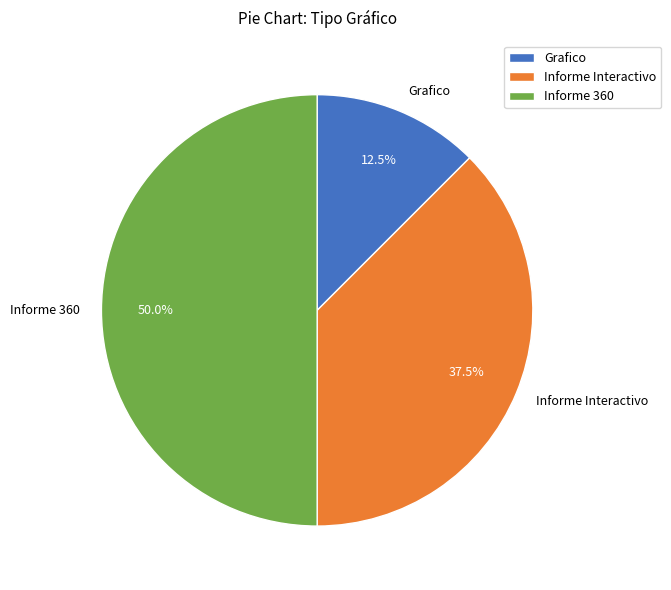

What percentage is NOT represented by Informe 360?

50.0%